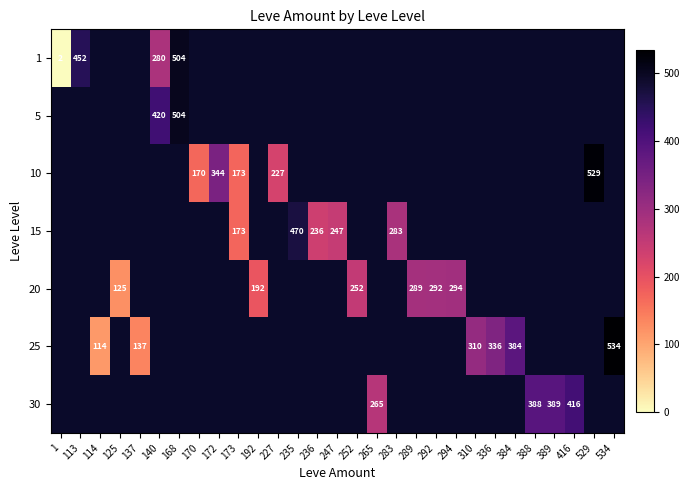

True or false: 25 has a value of 82 at 336.

False